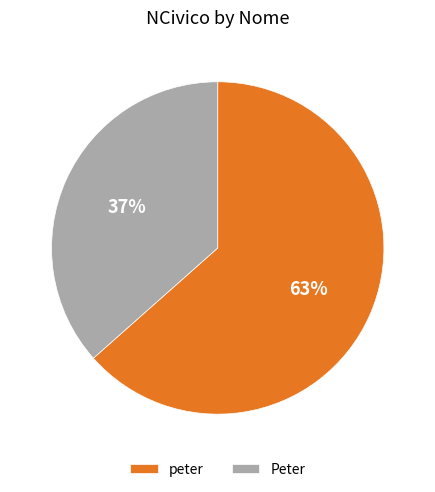

Do peter and Peter together represent more than half of the pie?

Yes